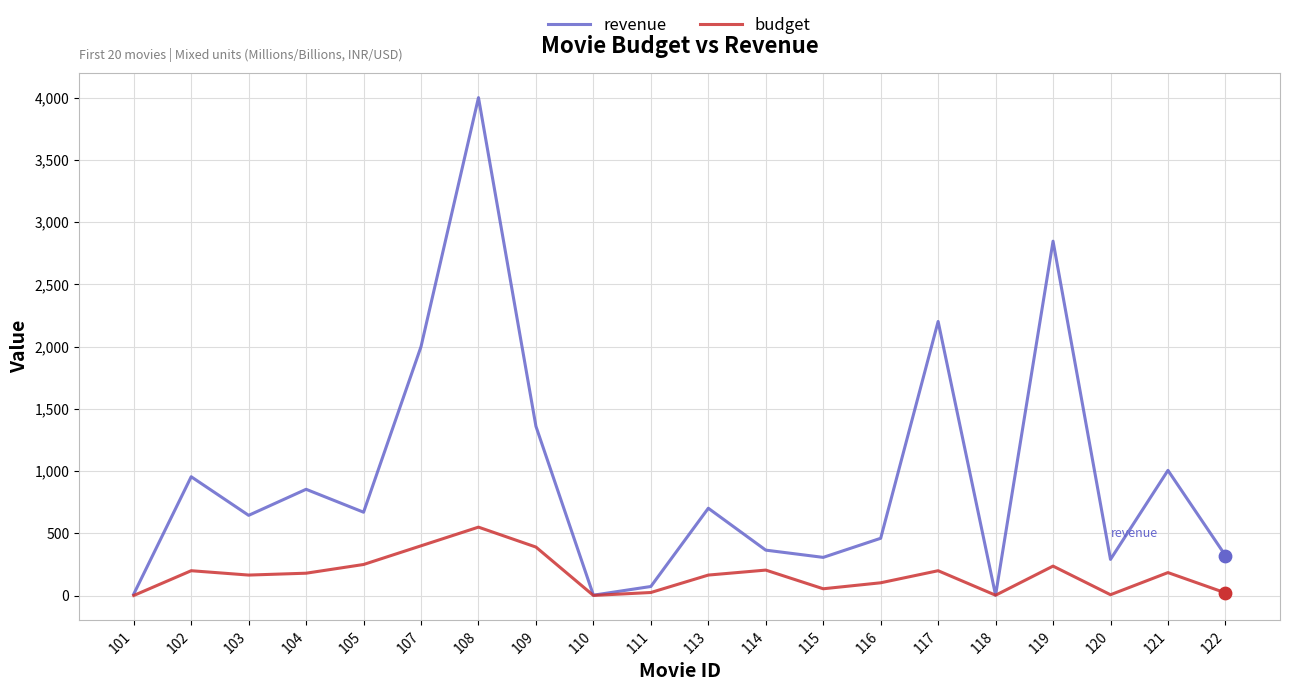

What are all the series names shown in the legend?

revenue, budget